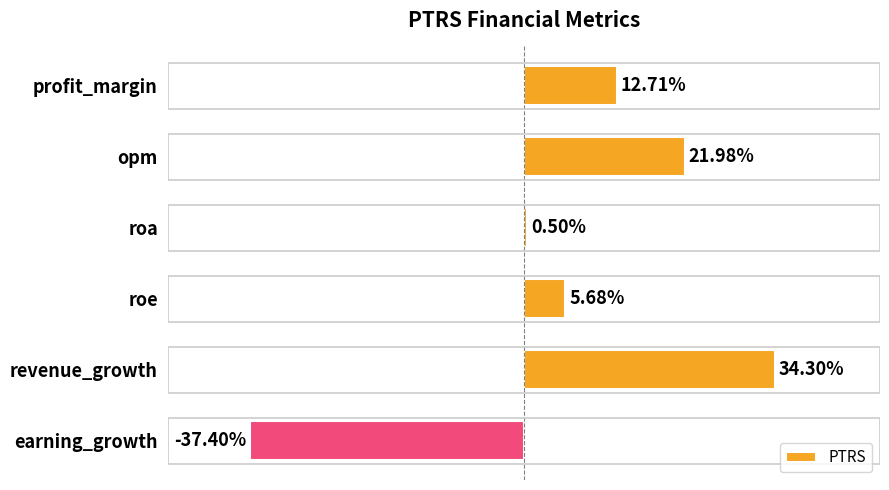

Between opm and roe, which is larger?

opm